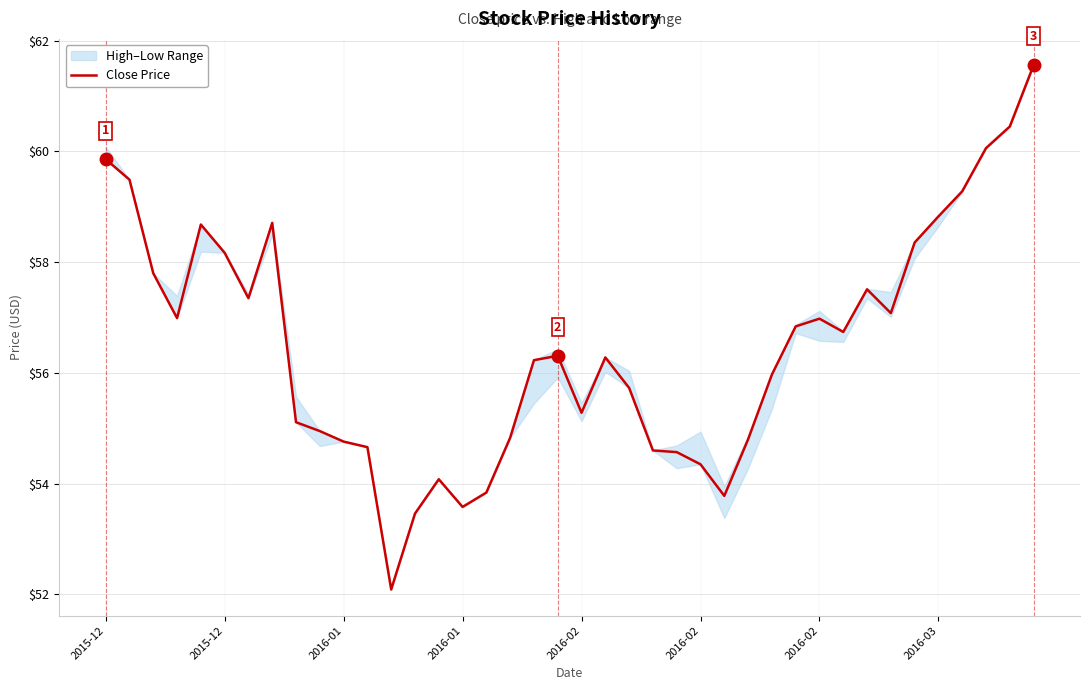

What is the maximum value shown in the chart?

61.6